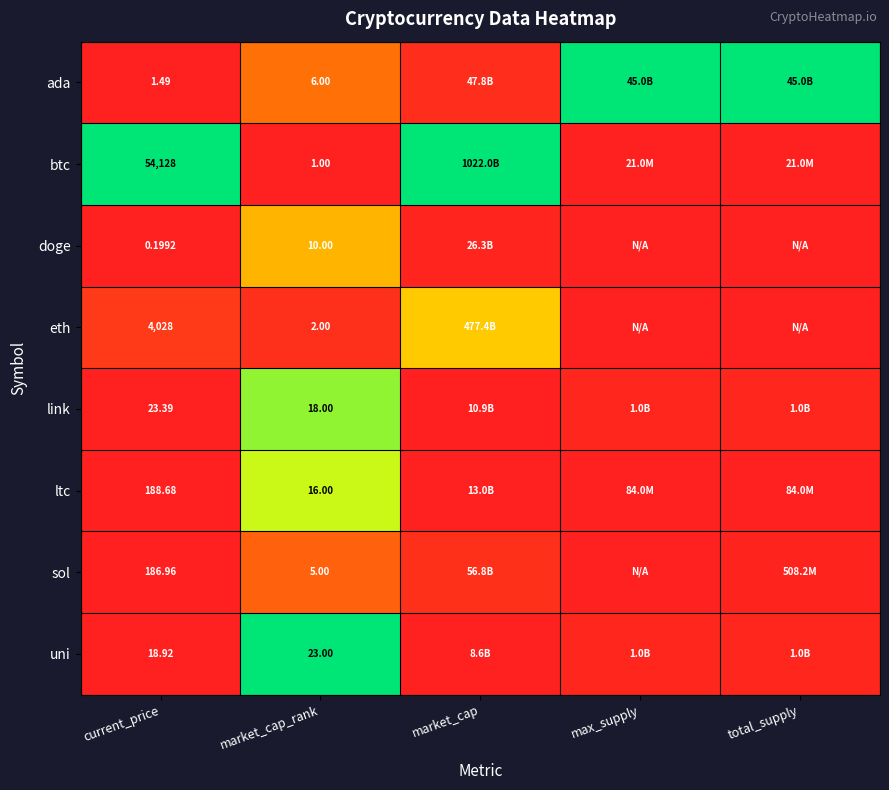

Rank the series at market_cap_rank from highest to lowest value.

uni, link, ltc, doge, ada, sol, eth, btc